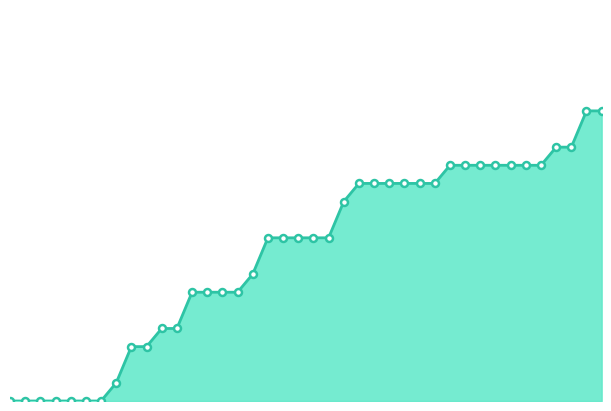

Reading left to right, list all the values displayed in this chart.

0	0	0	0	0	0	0	1	3	3	4	4	6	6	6	6	7	9	9	9	9	9	11	12	12	12	12	12	12	13	13	13	13	13	13	13	14	14	16	16